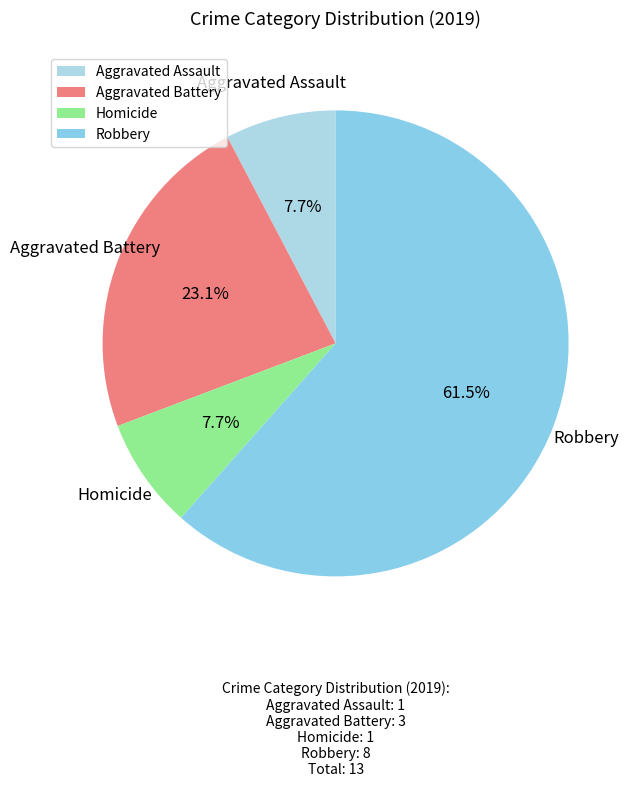

Is there any slice that represents more than half of the pie?

Yes